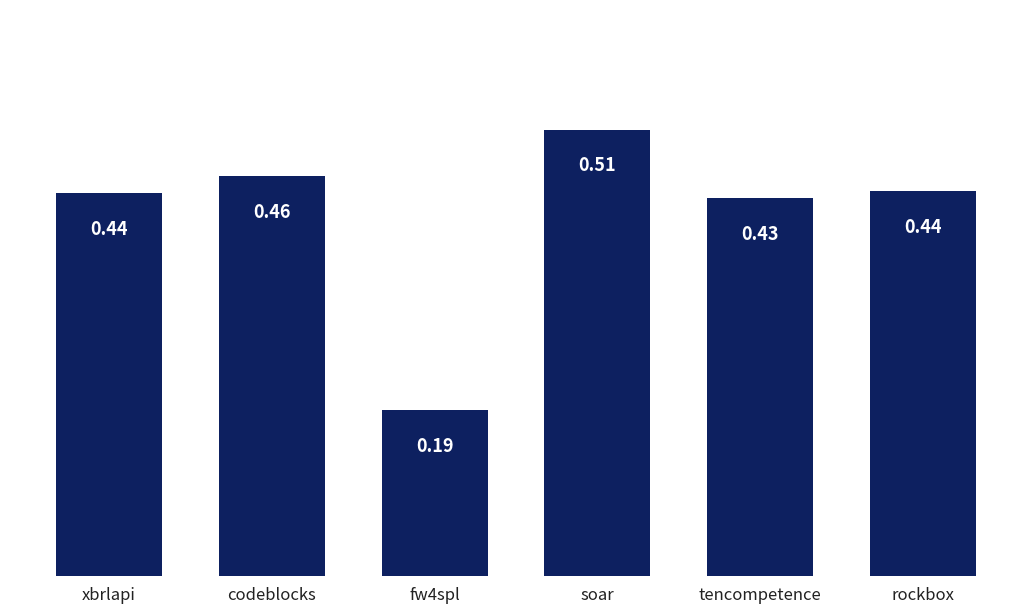

How many categories are shown in the chart?

6